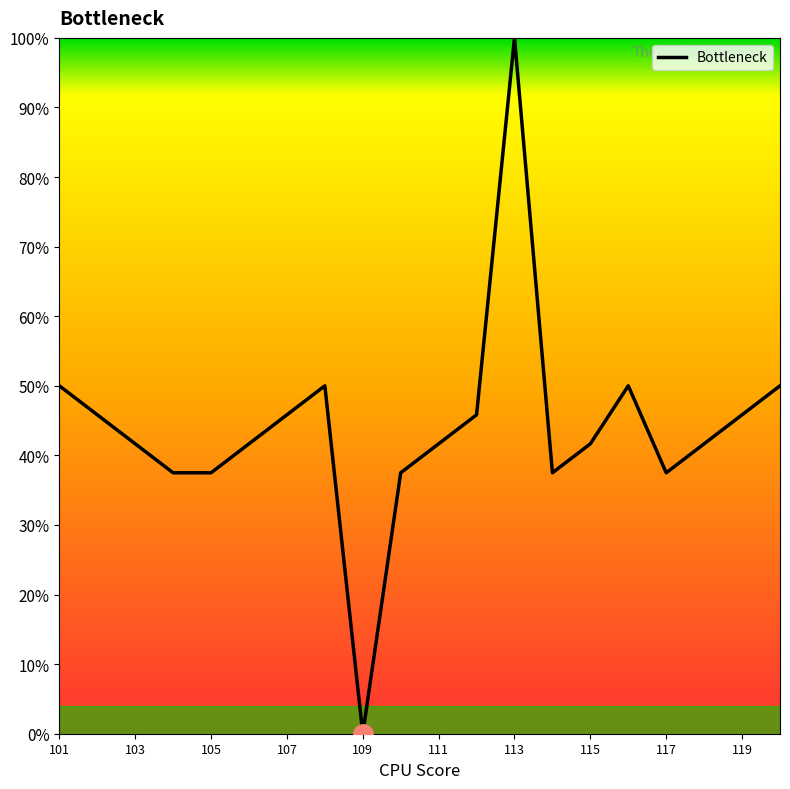

What is the difference between the maximum and minimum values?

100.0